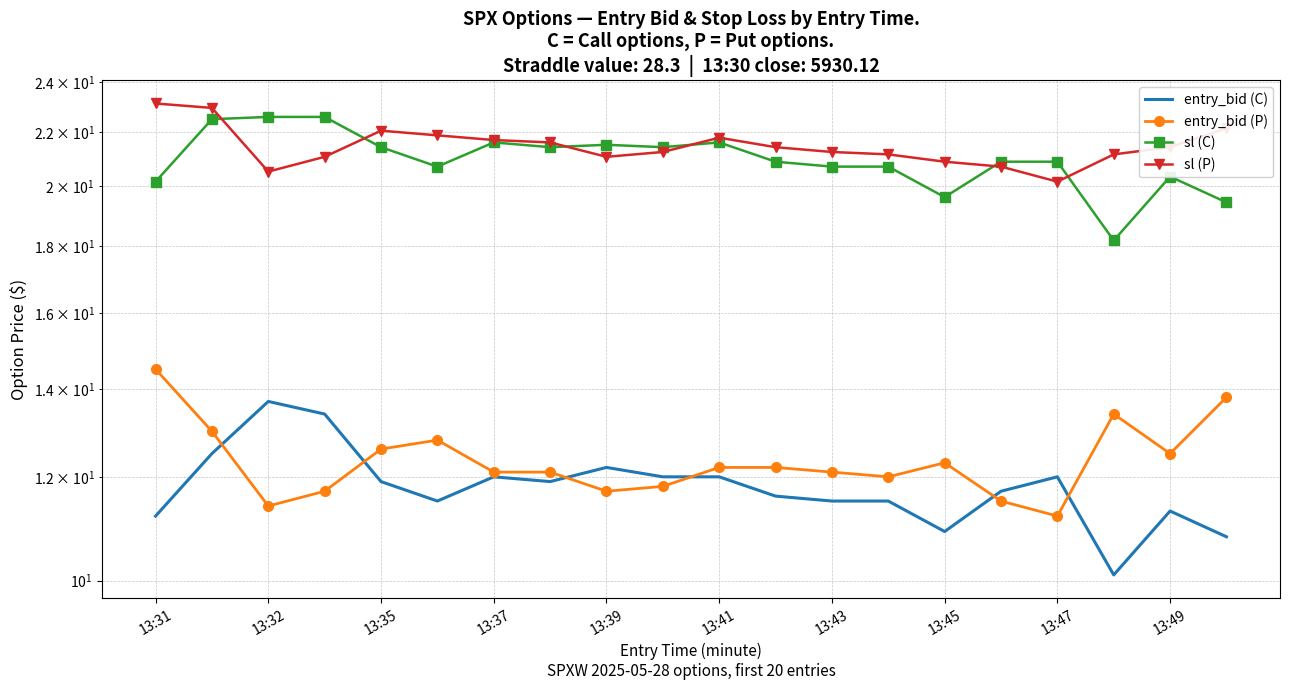

Does the chart have visible grid lines?

Yes